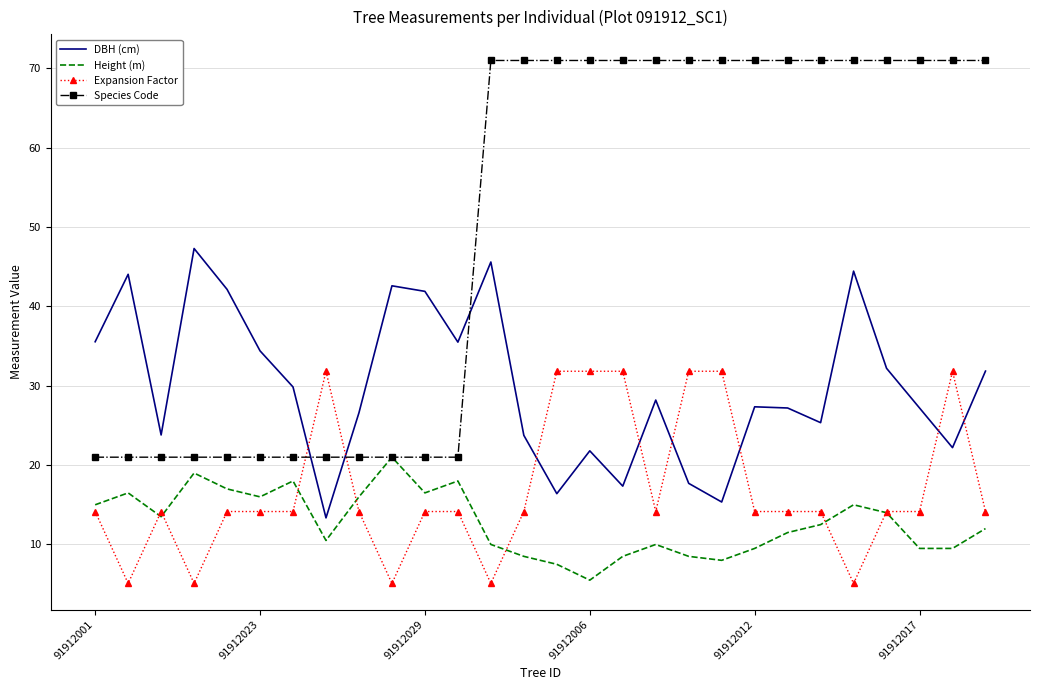

List the series in order of their peak value, lowest first.

Height (m), Expansion Factor, DBH (cm), Species Code